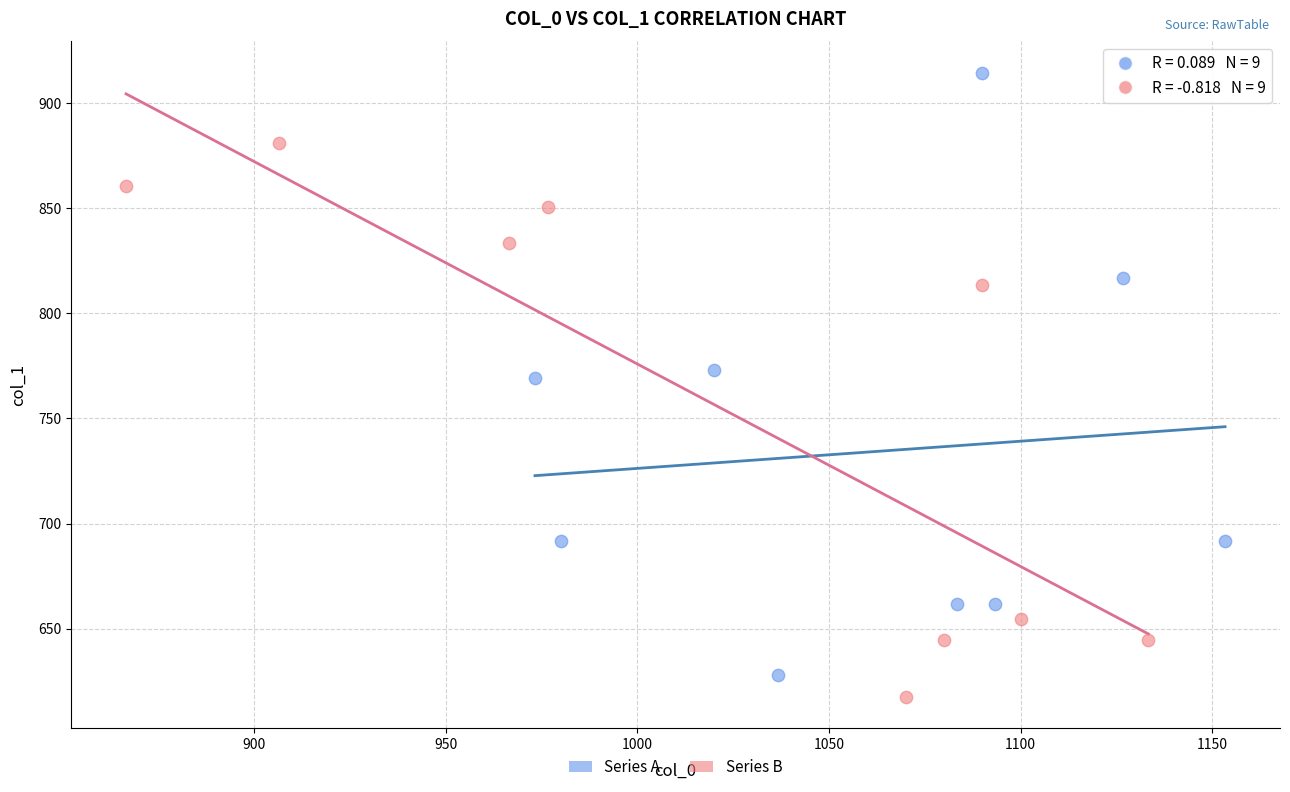

Which series contains the highest Y value?

Series A